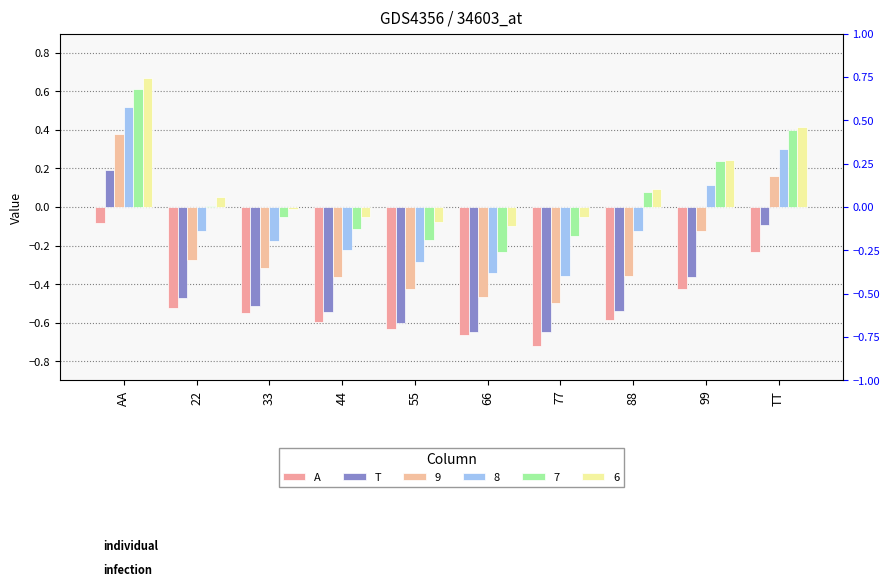

List the labels in order of A value, largest first.

AA, TT, 99, 22, 33, 88, 44, 55, 66, 77